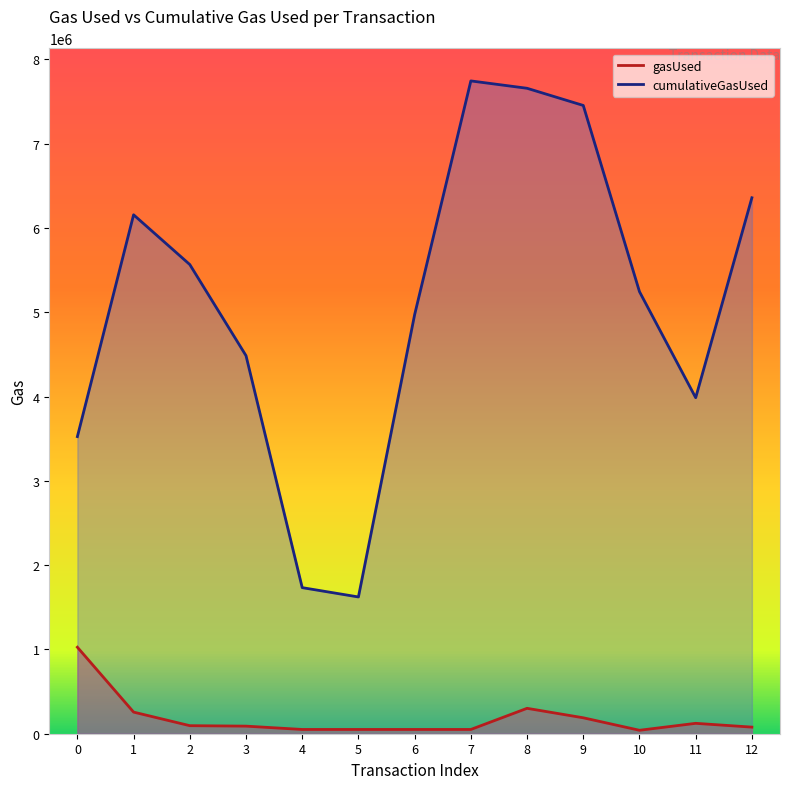

What is the difference between the second highest and minimum values in the gasUsed series?

260532